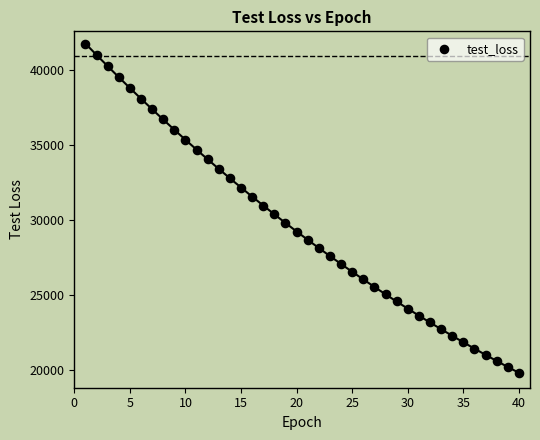

What is the range of X values (max minus min)?

39.0